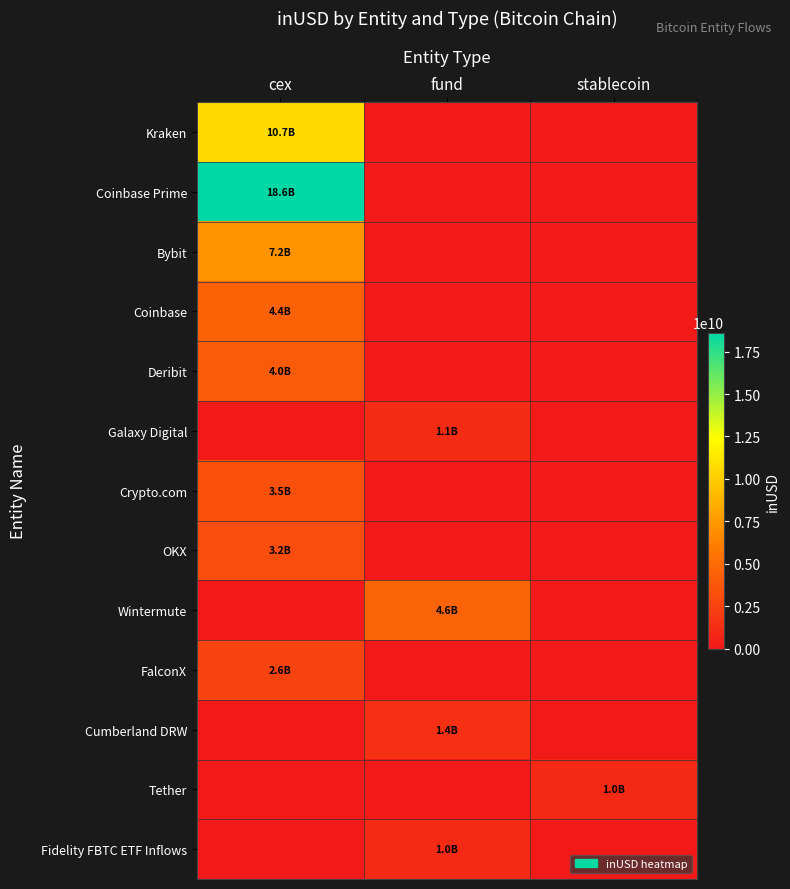

At which category does the chart reach its minimum across all series?

fund